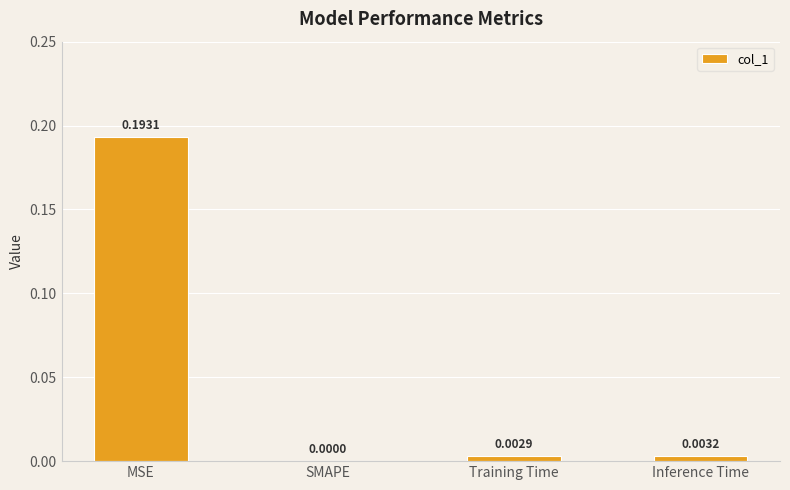

Which label corresponds to the largest value in the chart?

MSE